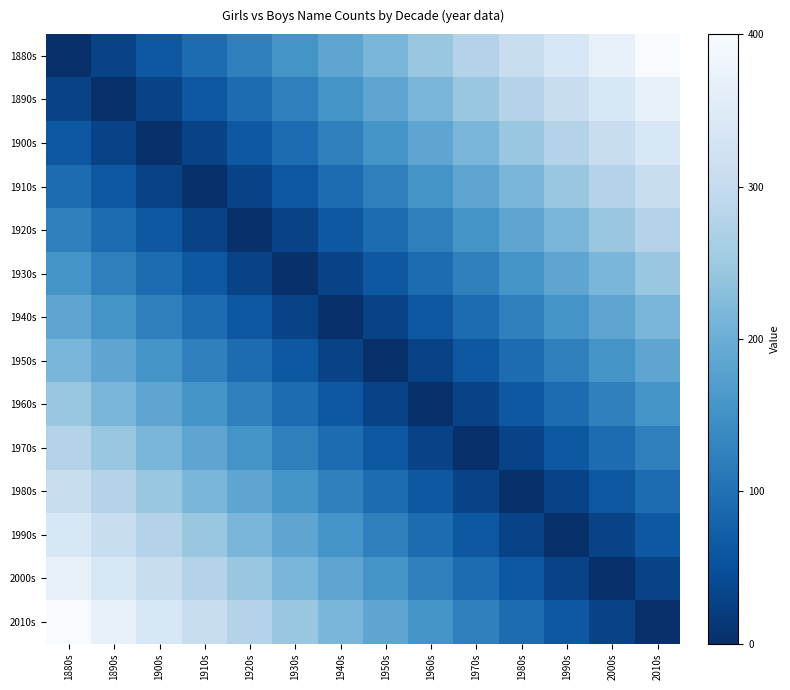

Rank the series by their maximum value, from lowest to highest.

1940s, 1950s, 1930s, 1960s, 1920s, 1970s, 1910s, 1980s, 1900s, 1990s, 1890s, 2000s, 1880s, 2010s